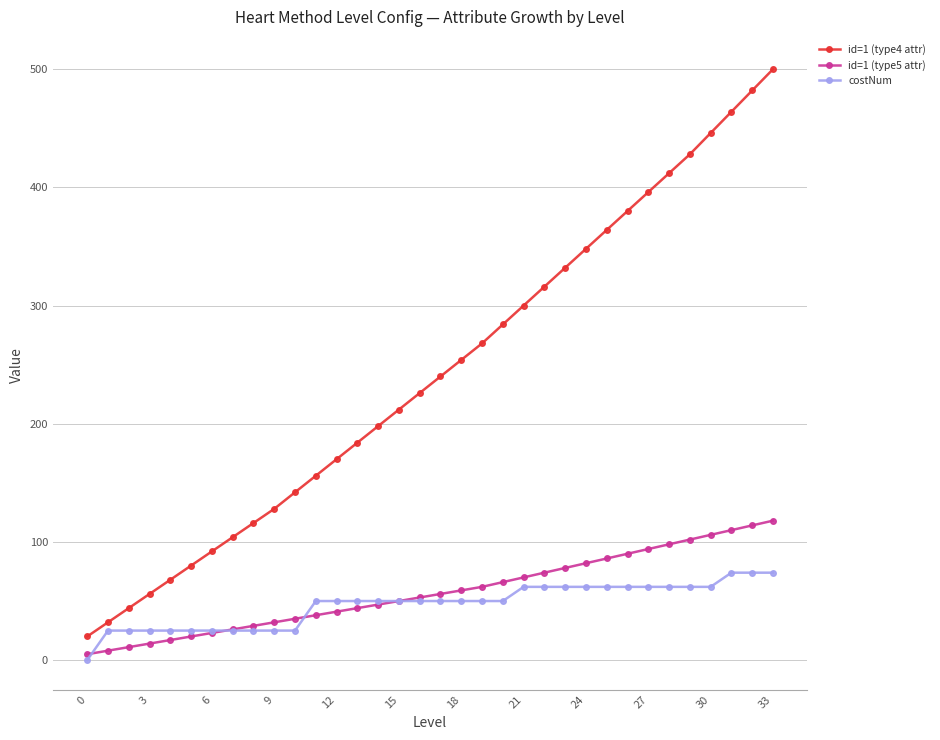

What is the greatest value displayed?

500